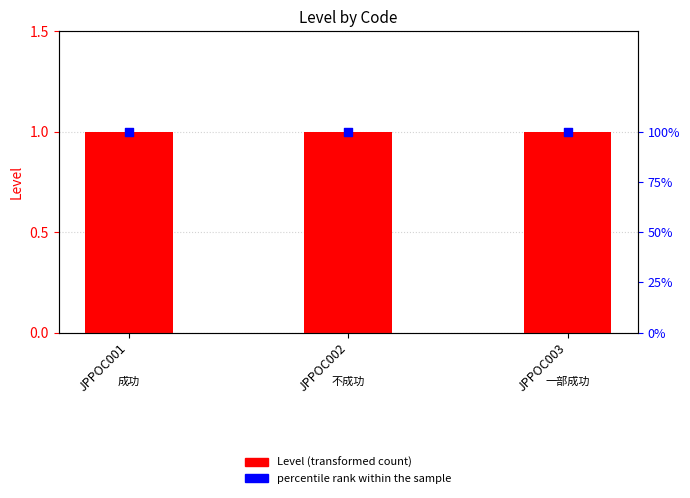

Which series contains the highest Y value?

percentile rank within the sample